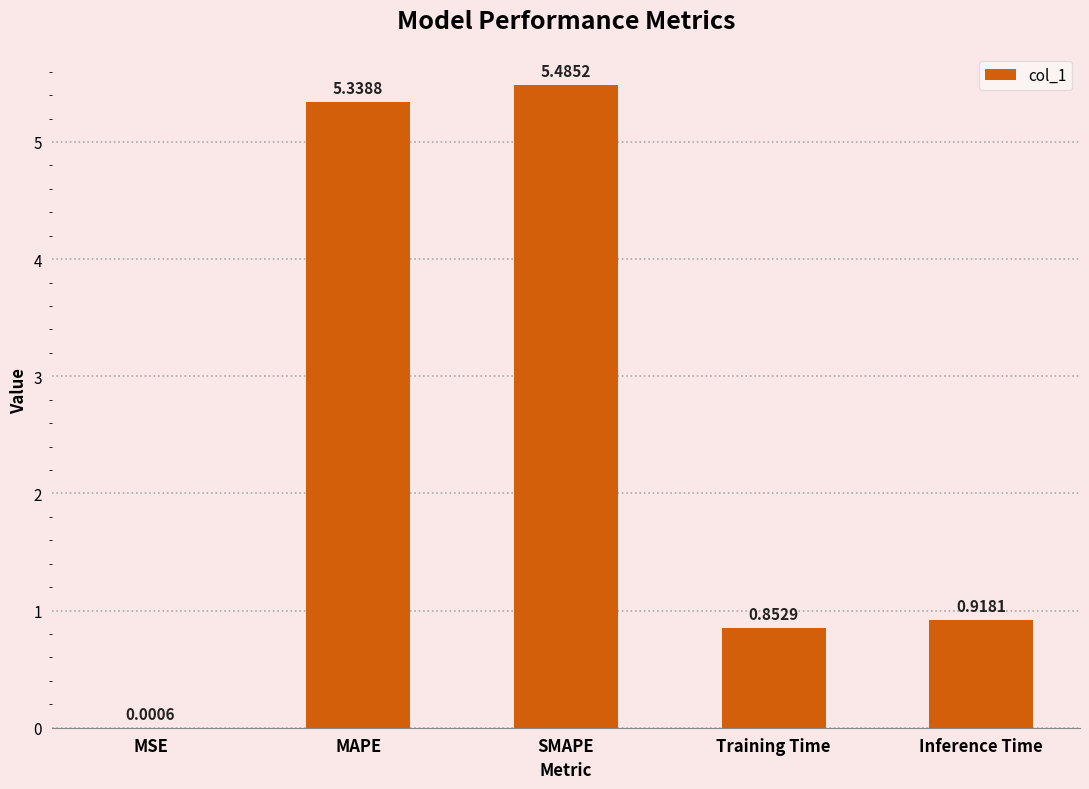

What is the change in value from MSE to SMAPE?

+5.5